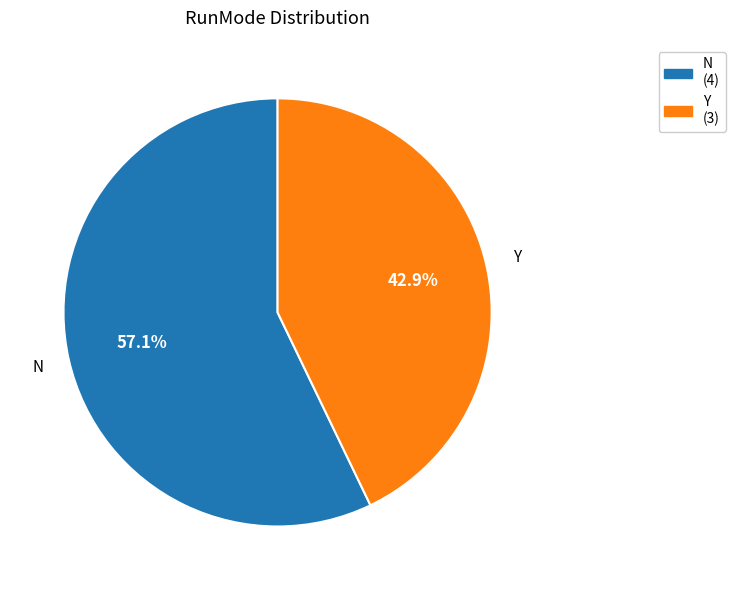

What is the smallest slice in the pie chart?

Y